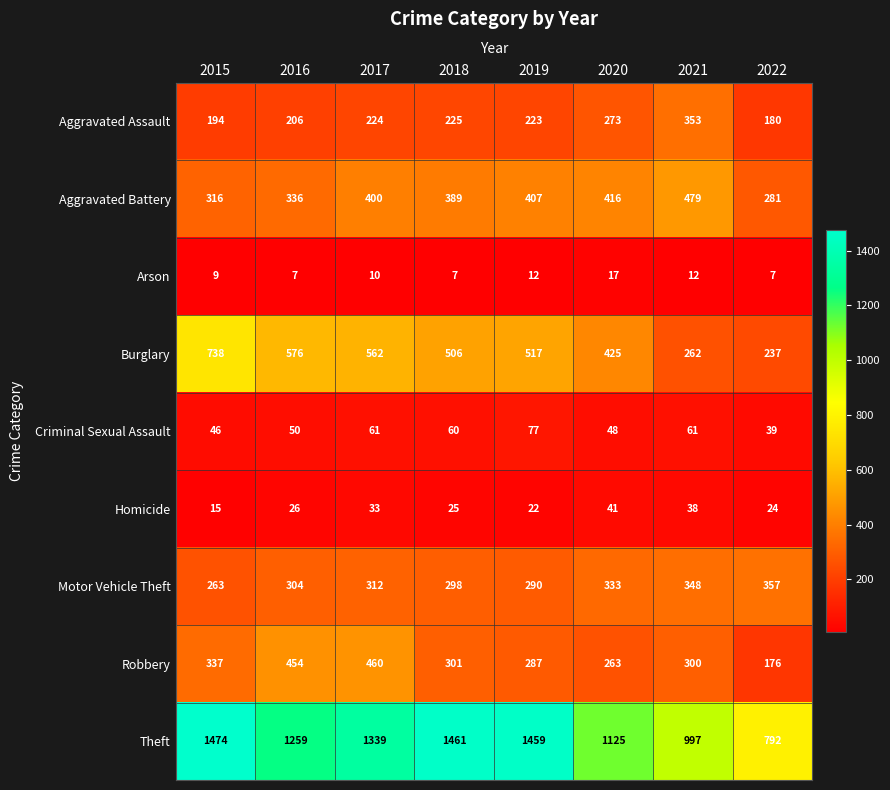

Rank the series by their maximum value, from lowest to highest.

Arson, Homicide, Criminal Sexual Assault, Aggravated Assault, Motor Vehicle Theft, Robbery, Aggravated Battery, Burglary, Theft